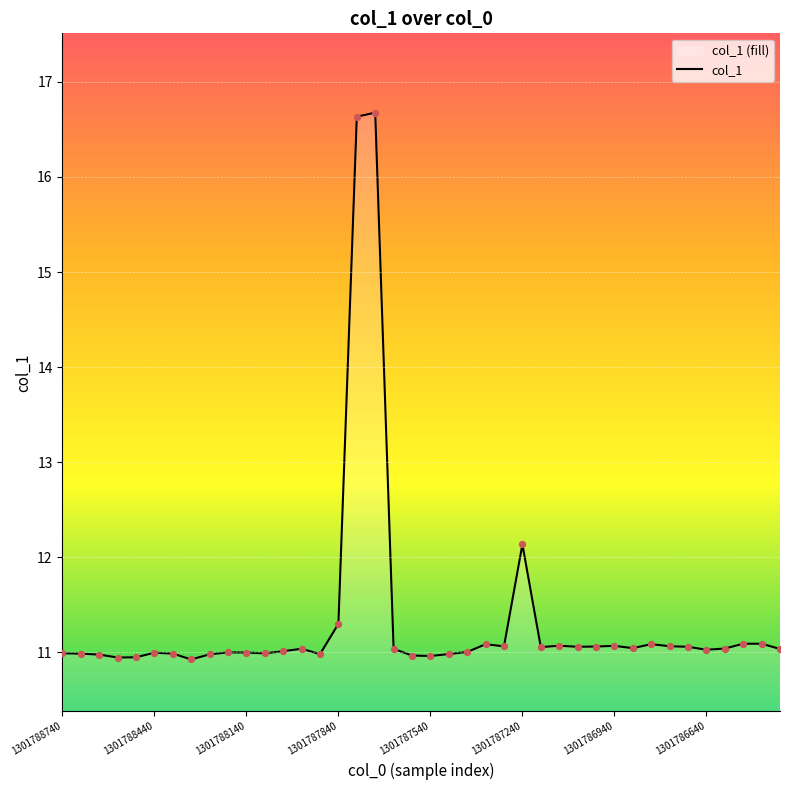

At which label is the value closest to 13?

1301787240